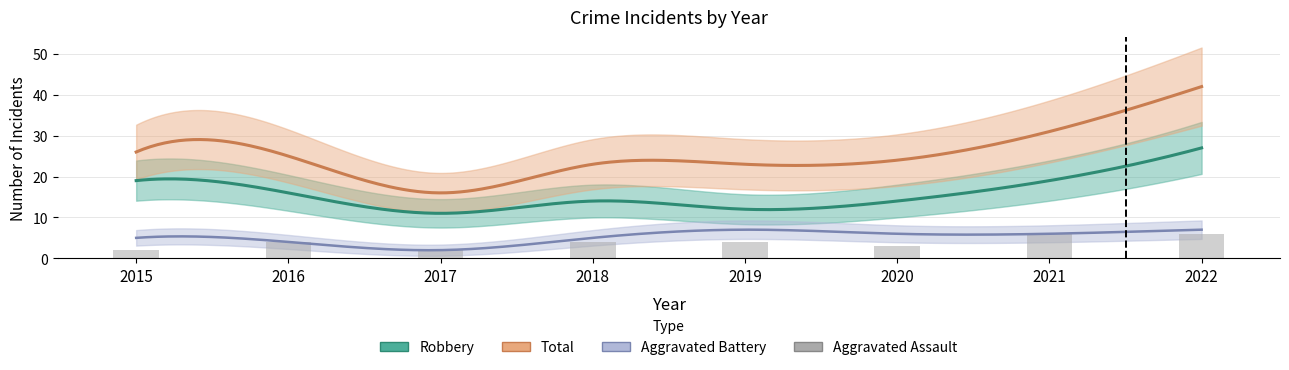

What is the difference between the maximum and minimum values?

4